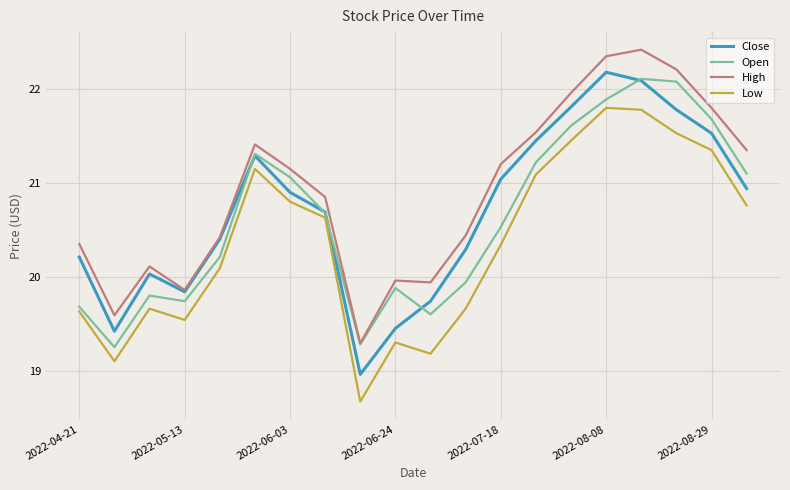

Which series has the widest spread of values?

Close